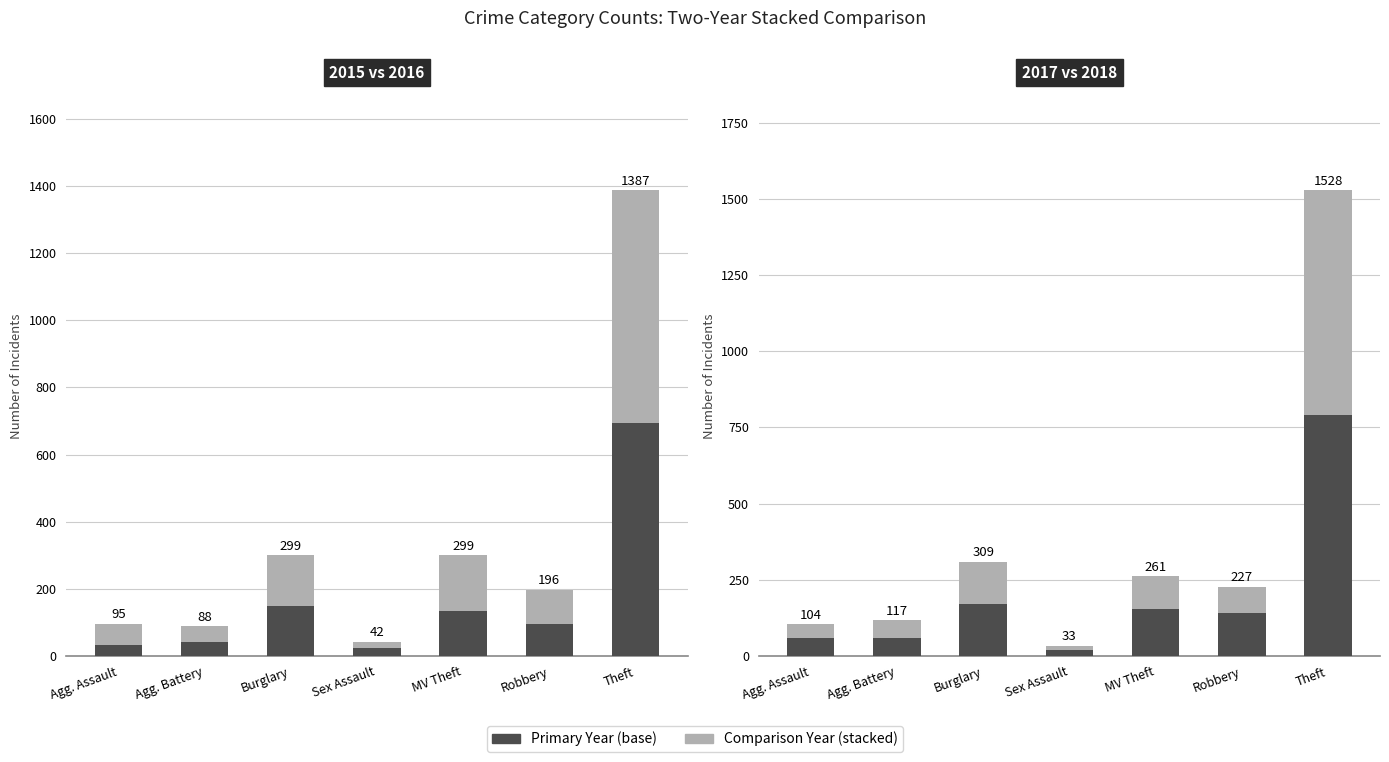

At which category is the sum across all series the highest?

Theft